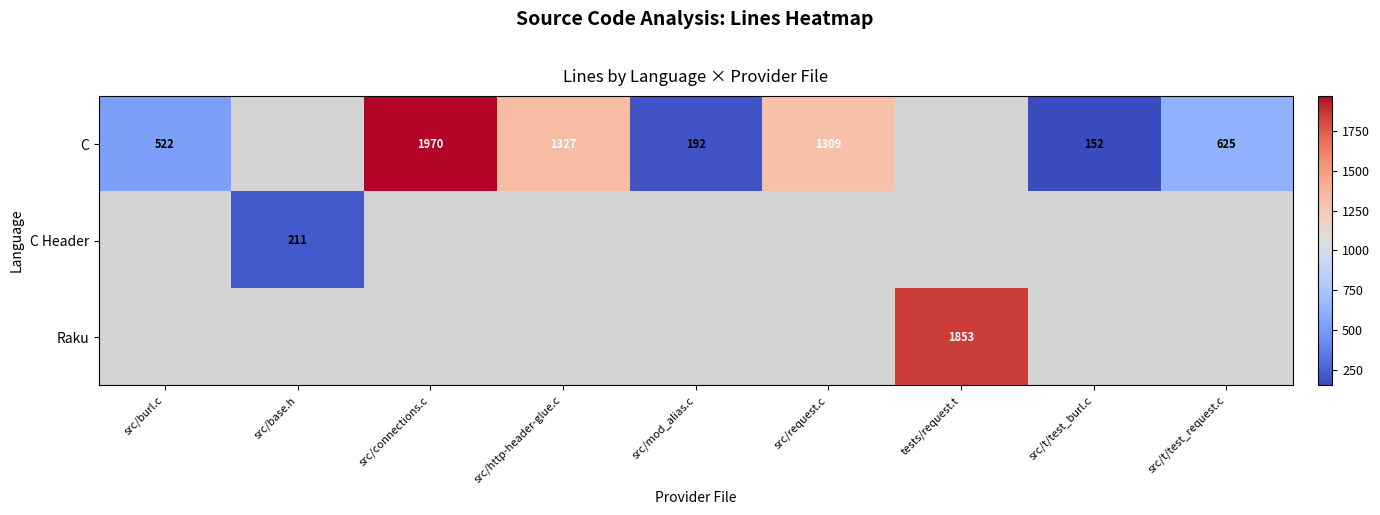

The C series shows 1309 at src/request.c. True or false?

True